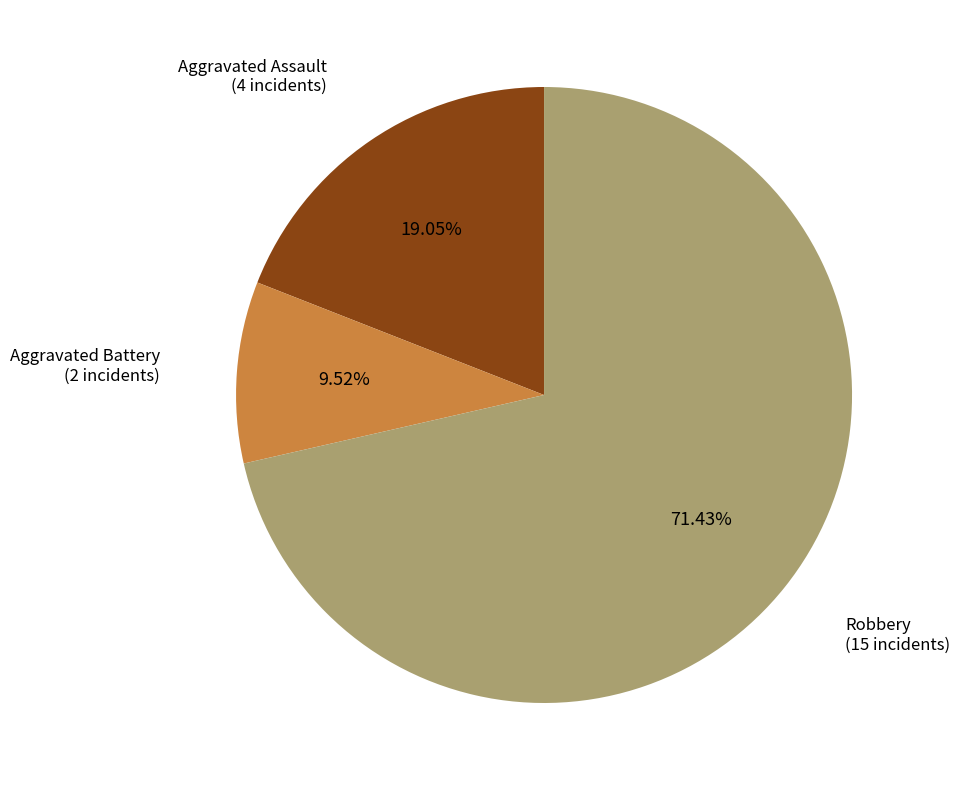

Is there a majority slice in this chart?

Yes